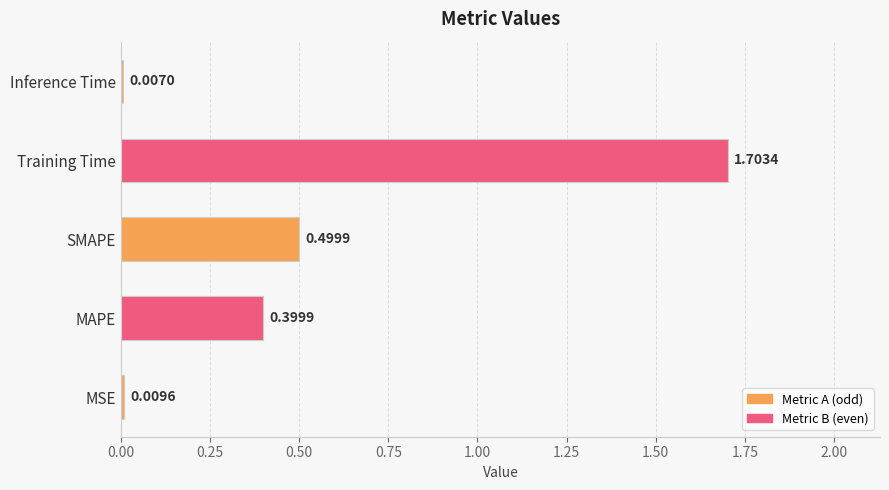

What is the difference between the maximum and second lowest values?

1.7